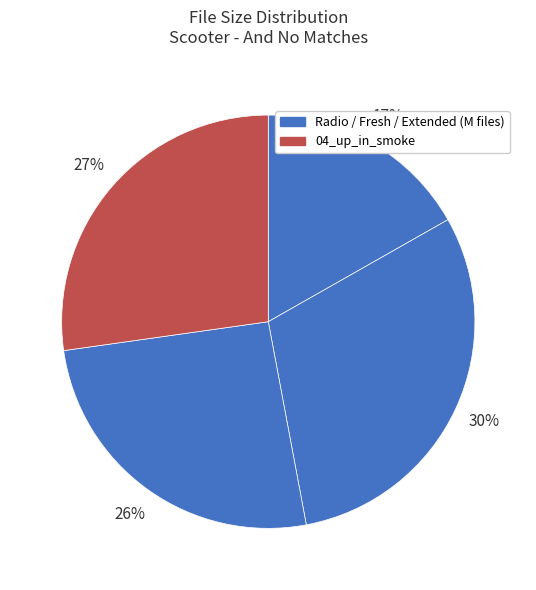

Count the number of slices in the pie.

4